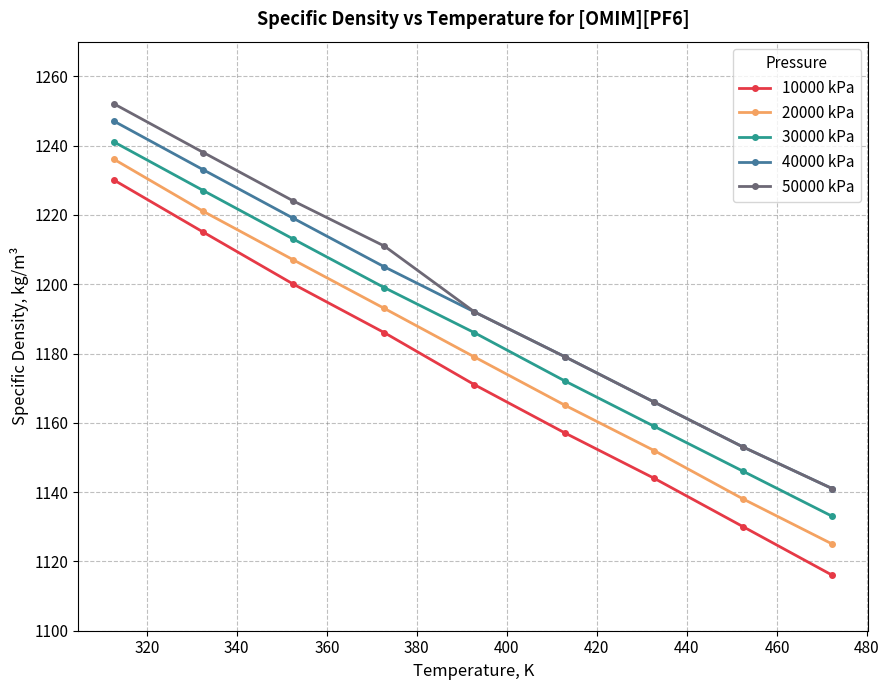

Which series has the widest spread of values?

10000 kPa